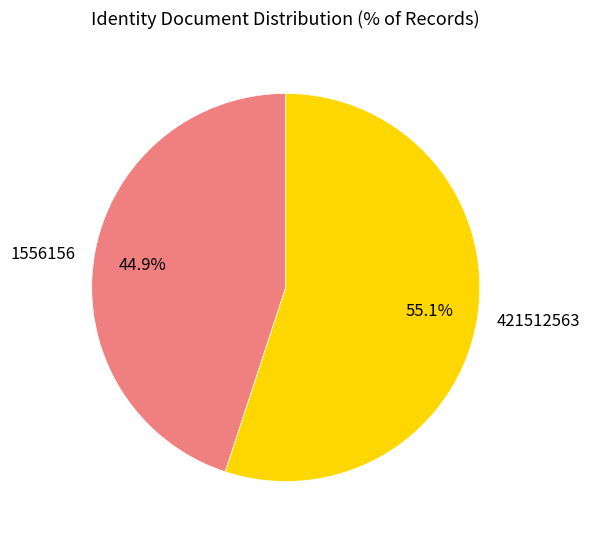

What is the total percentage of 421512563 and 1556156?

100.0%